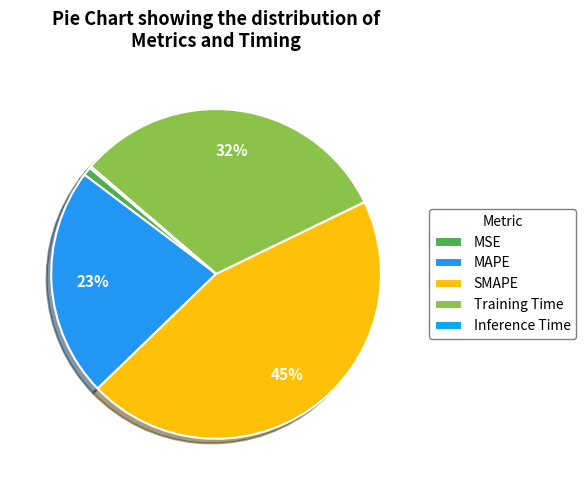

To the nearest percent, what is the average slice percentage?

20%